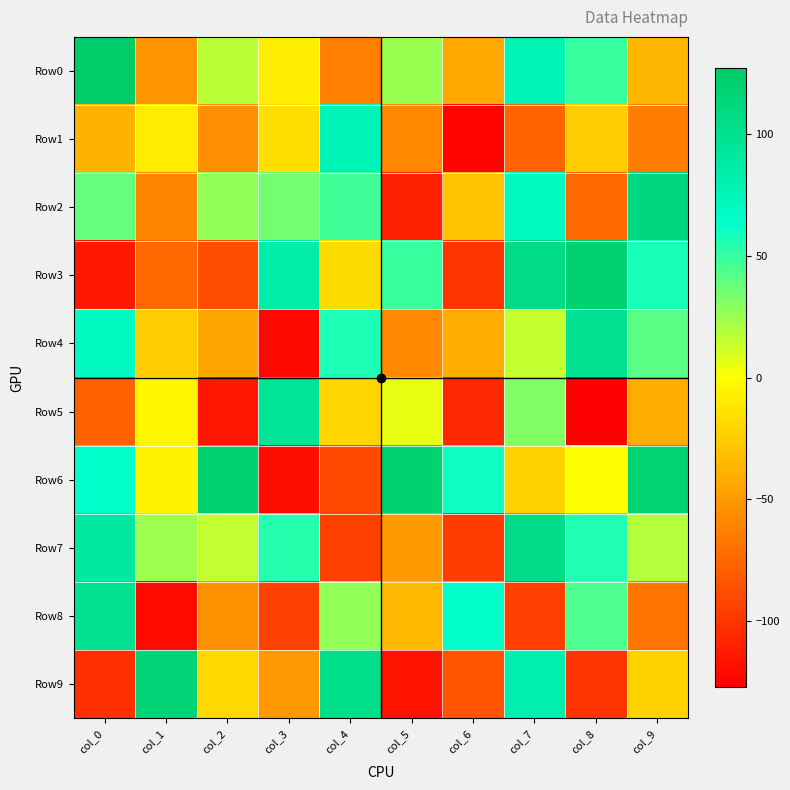

Count the number of data series in this chart.

10